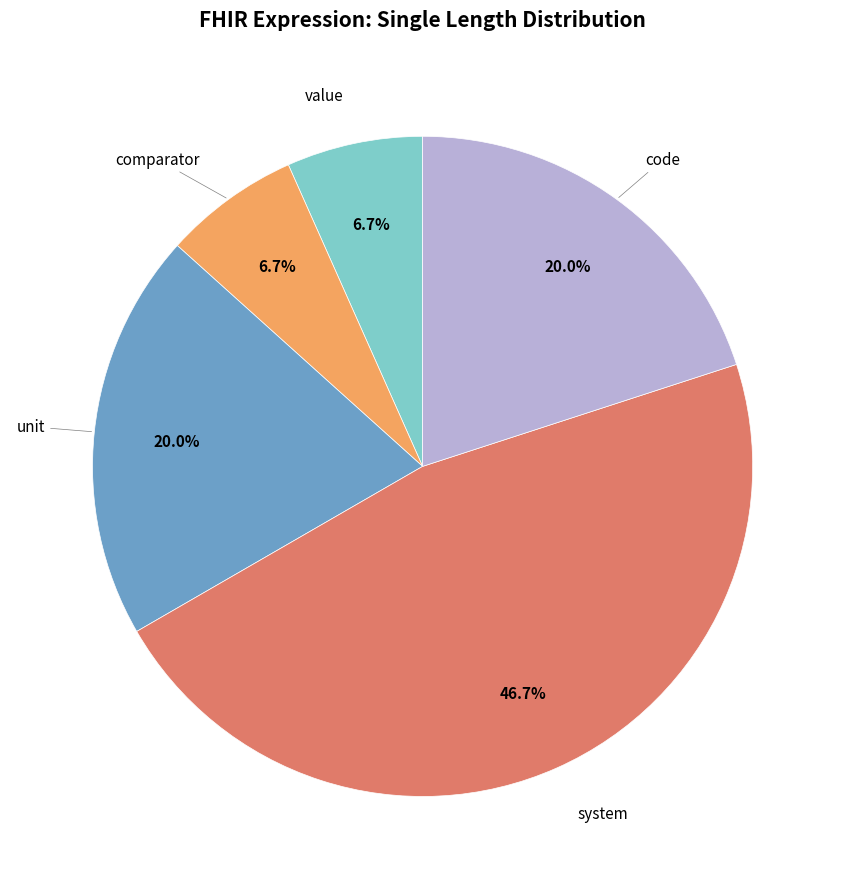

Is there a majority slice in this chart?

No